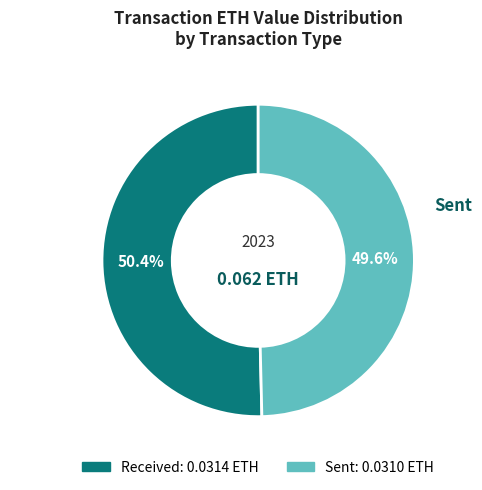

Does any single category account for the majority?

Yes